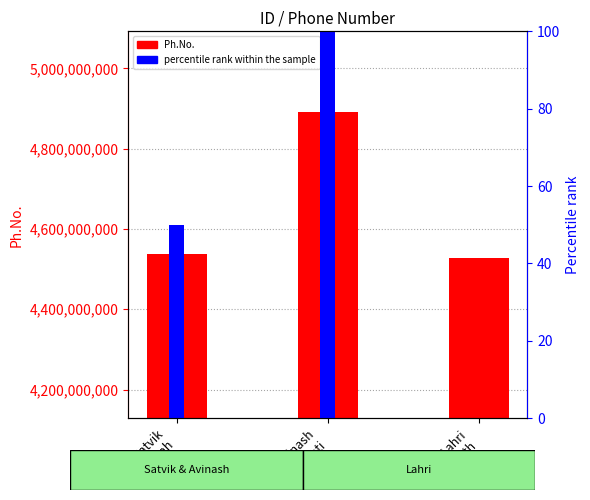

What is the label of the 1st bar from the right?

Lahri
Rath